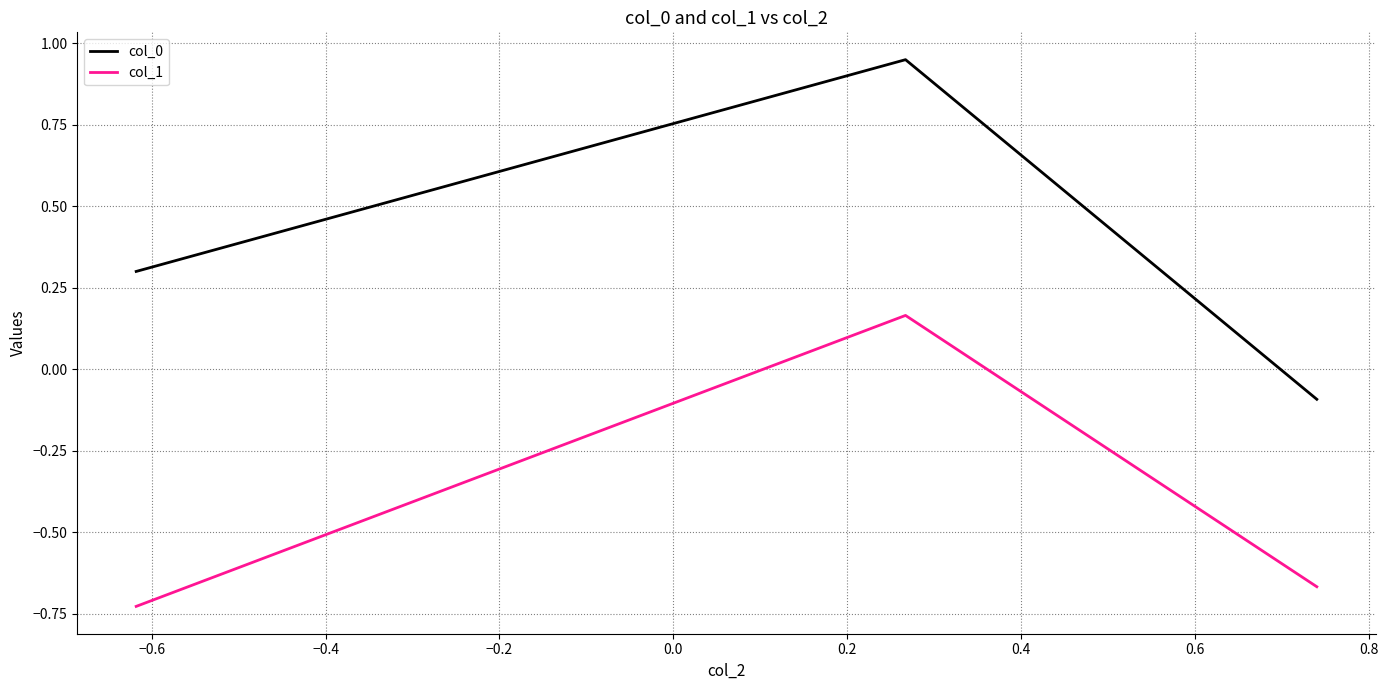

What is the difference between the maximum and second lowest values in the col_1 series?

0.8